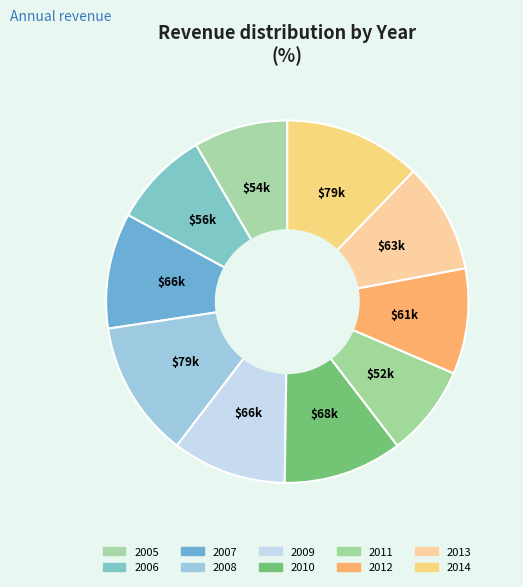

Which slice is the largest?

2014